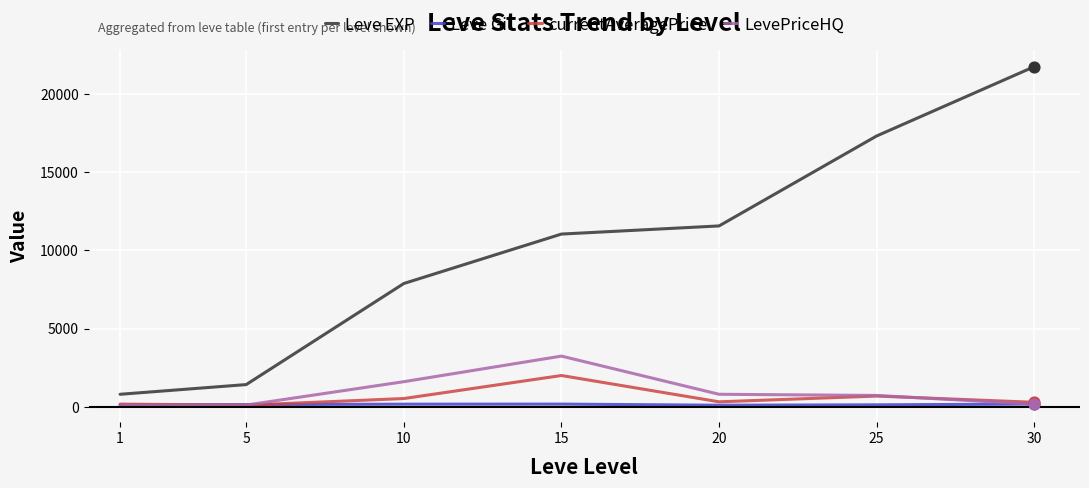

Which series has the largest total across all categories?

Leve EXP